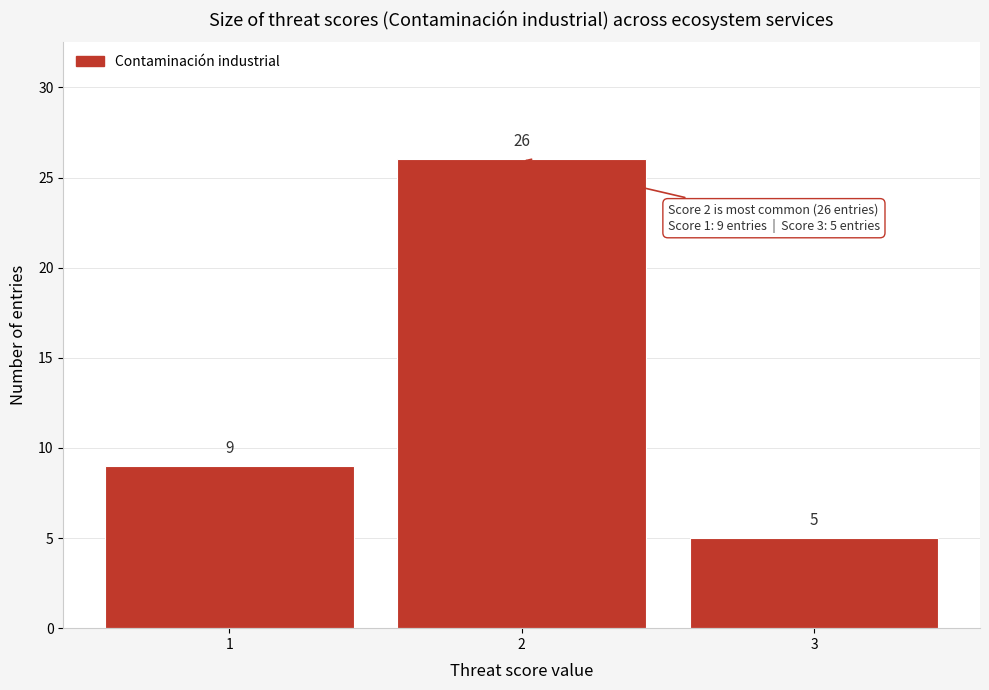

Over which range of the x-axis is the bar tallest?

1.5 to 2.5